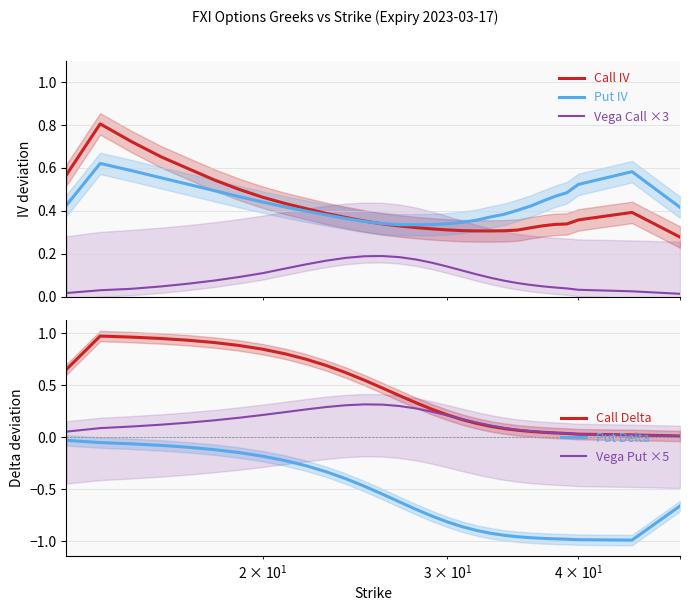

How many intersections are there between Call Delta and Call IV?

1